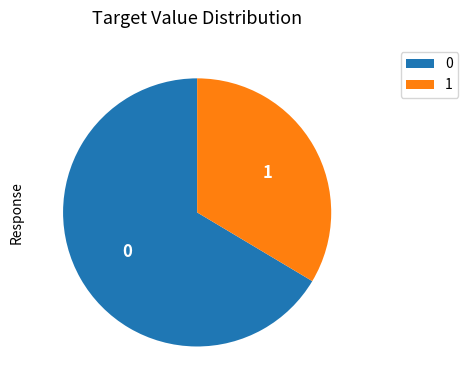

Combined, do 0 and 1 account for over 50%?

Yes